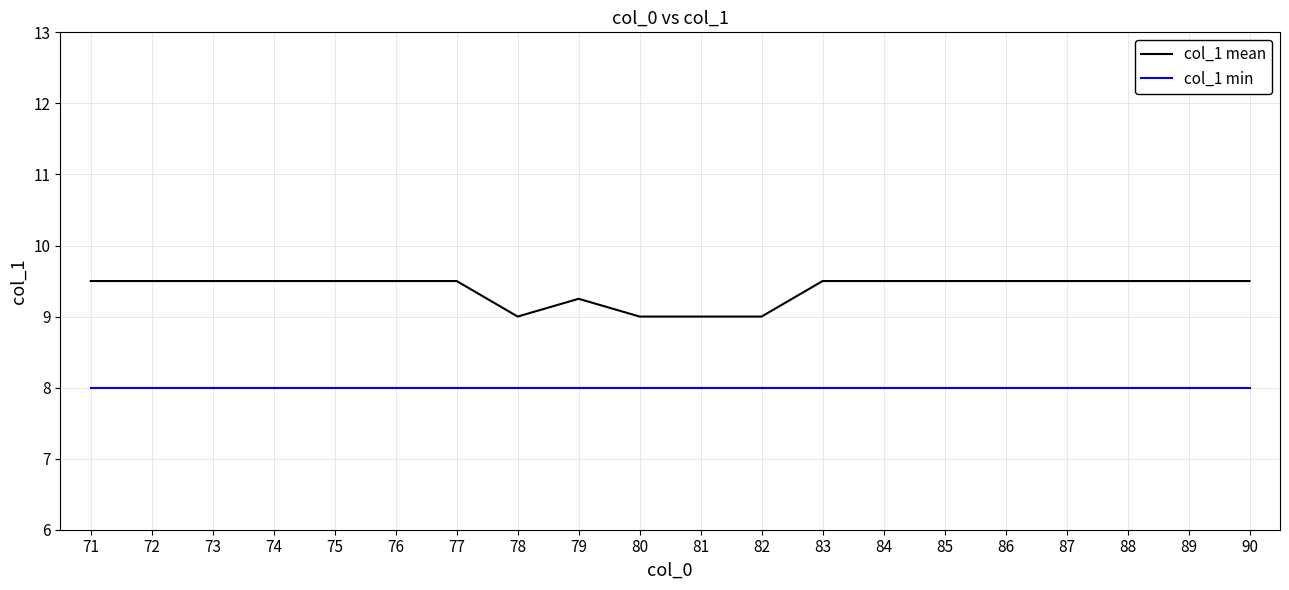

Which series has the largest range (max minus min)?

col_1 mean